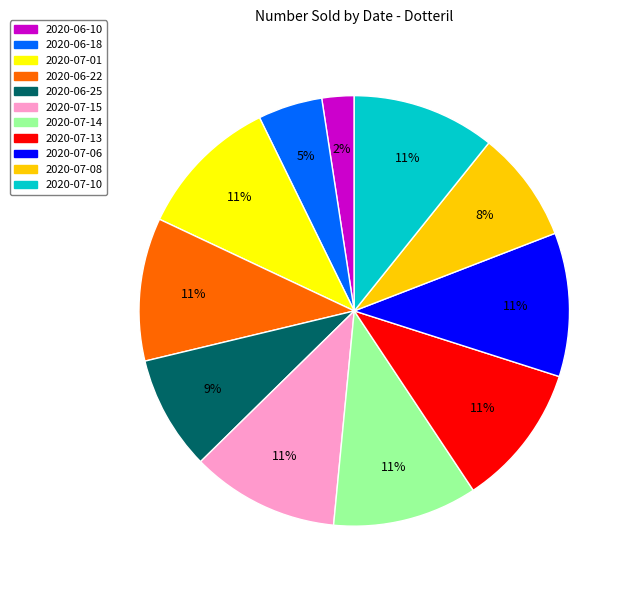

How many segments does this pie chart have?

11